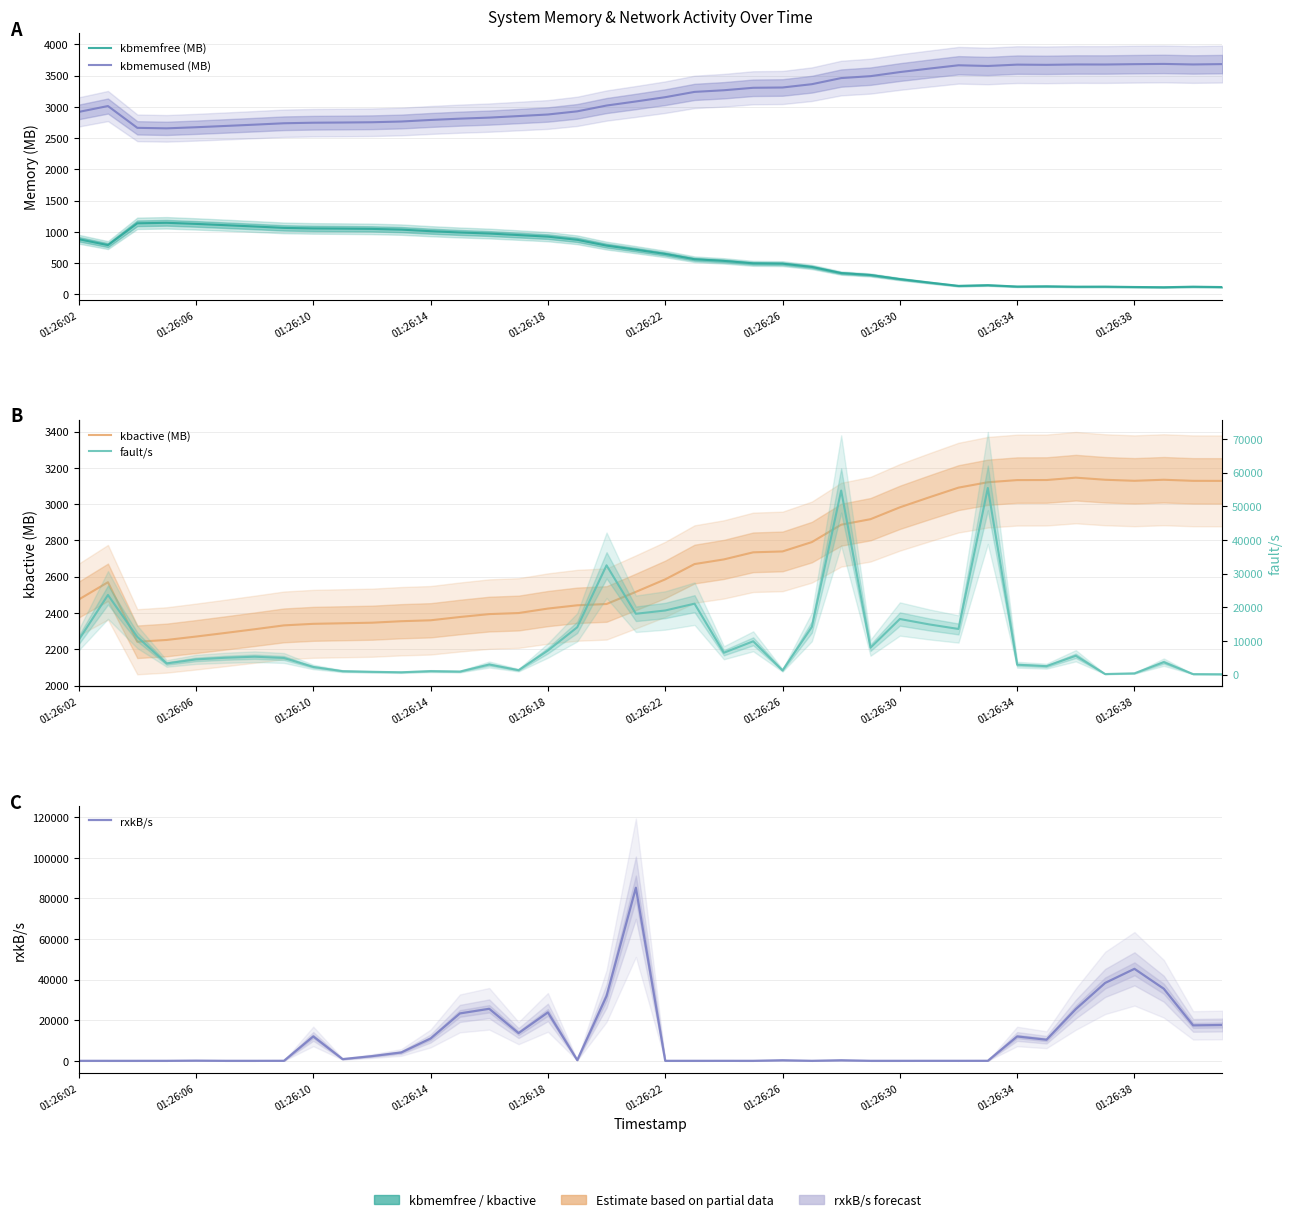

What is the average value of the rxkB/s series?

10929.6